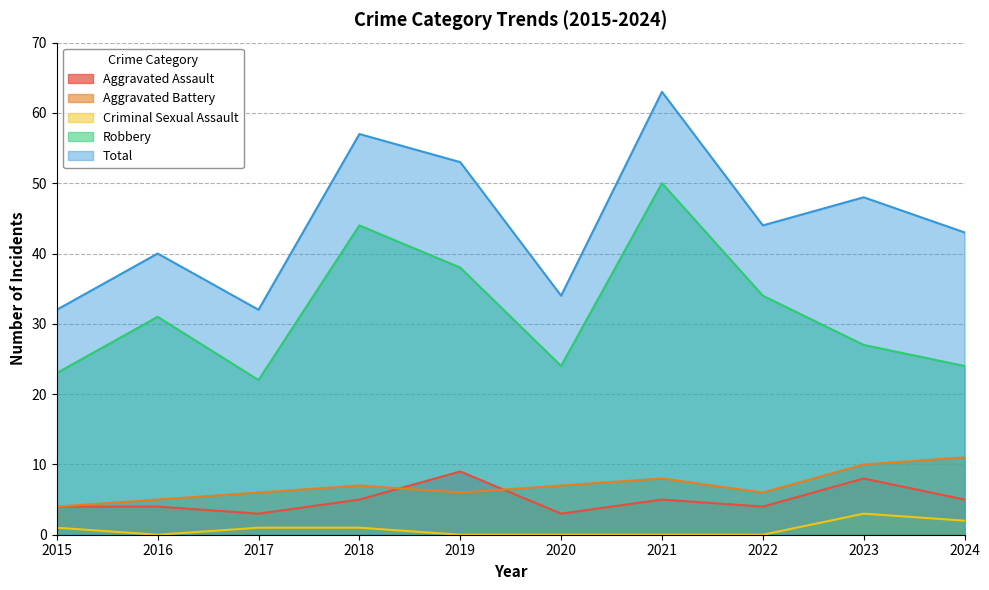

How many Aggravated Battery values are between 6 and 8?

6